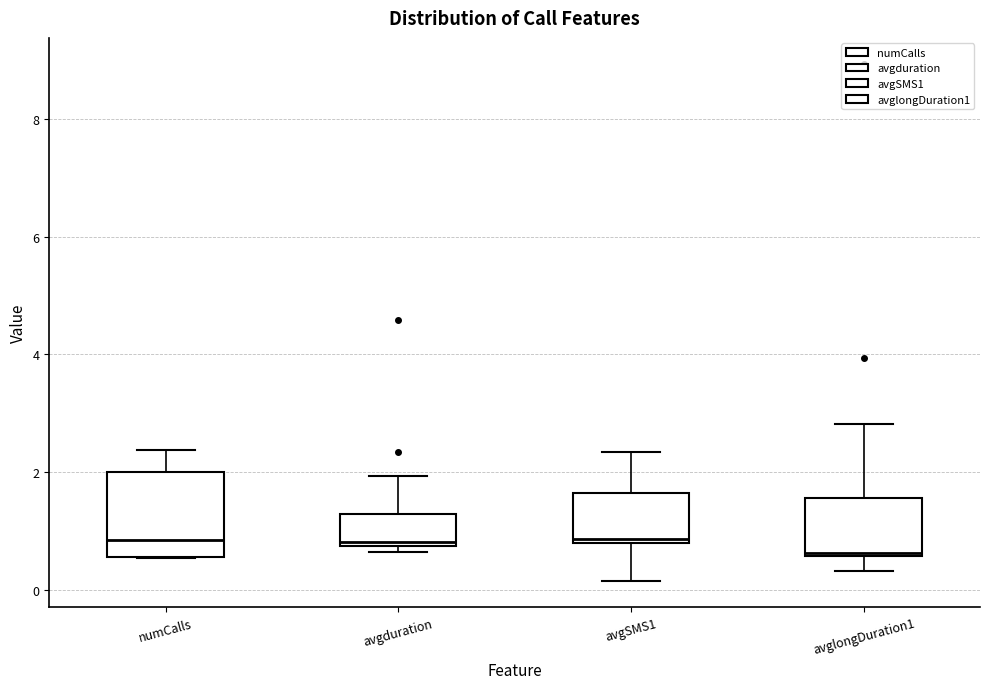

Reading left to right, read every box against the y-axis: the position of its median line, the range the box covers, and the ends of its whiskers. The values are not printed on the chart, so give them approximately, as read against the axis.

numCalls: median 0.8, box 0.6 to 2.0, whiskers 0.6 to 2.4
avgduration: median 0.8 (just above the box's lower edge), box 0.8 to 1.2, whiskers 0.6 to 2.0
avgSMS1: median 0.8 (just above the box's lower edge), box 0.8 to 1.6, whiskers 0.2 to 2.4
avglongDuration1: median 0.6, box 0.6 to 1.6, whiskers 0.4 to 2.8